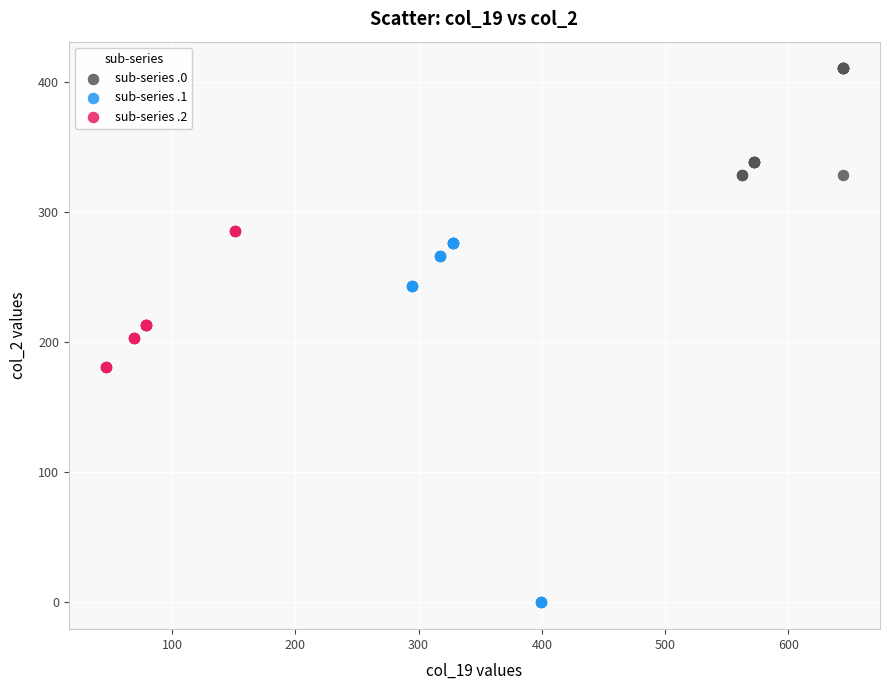

Which series contains the highest Y value?

sub-series .0